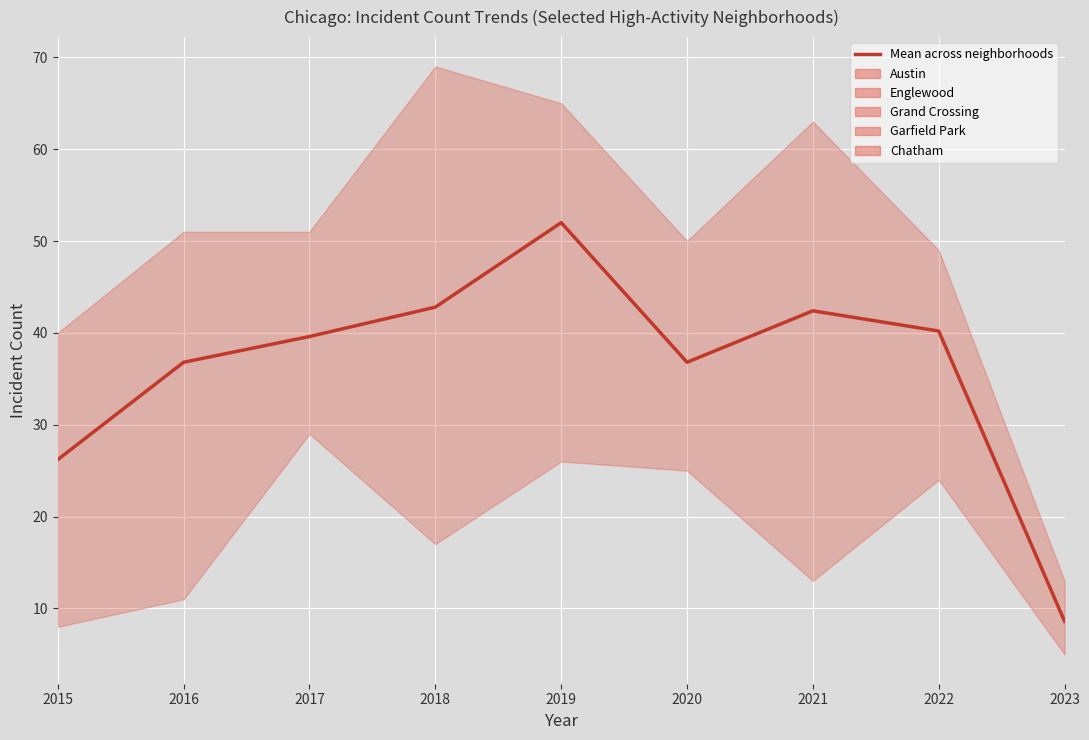

True or false: the data has more than 0 interior local peaks.

True